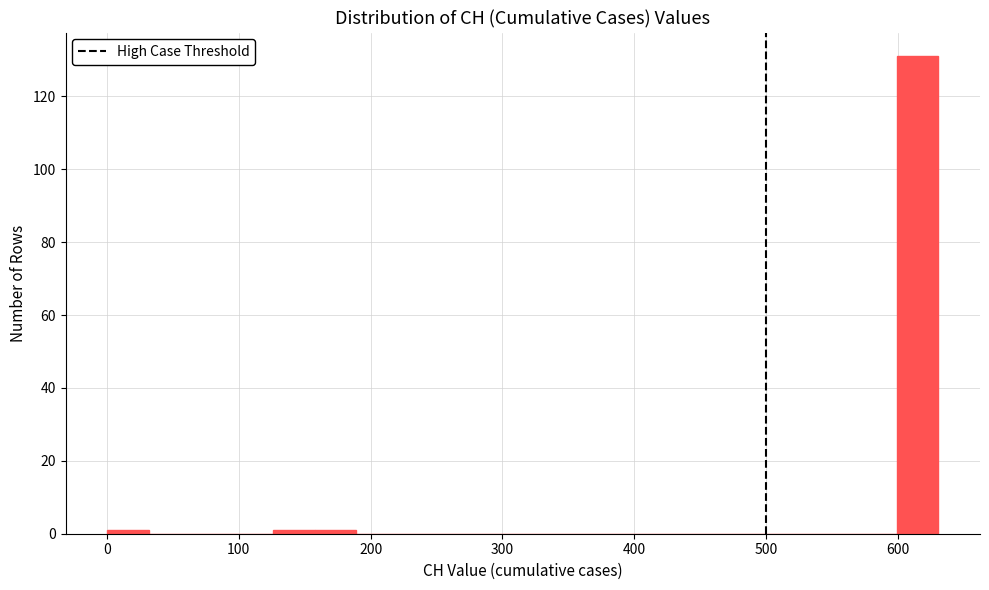

Around what value on the x-axis is the tallest bar? Give the approximate position of its centre, as read against the axis.

620